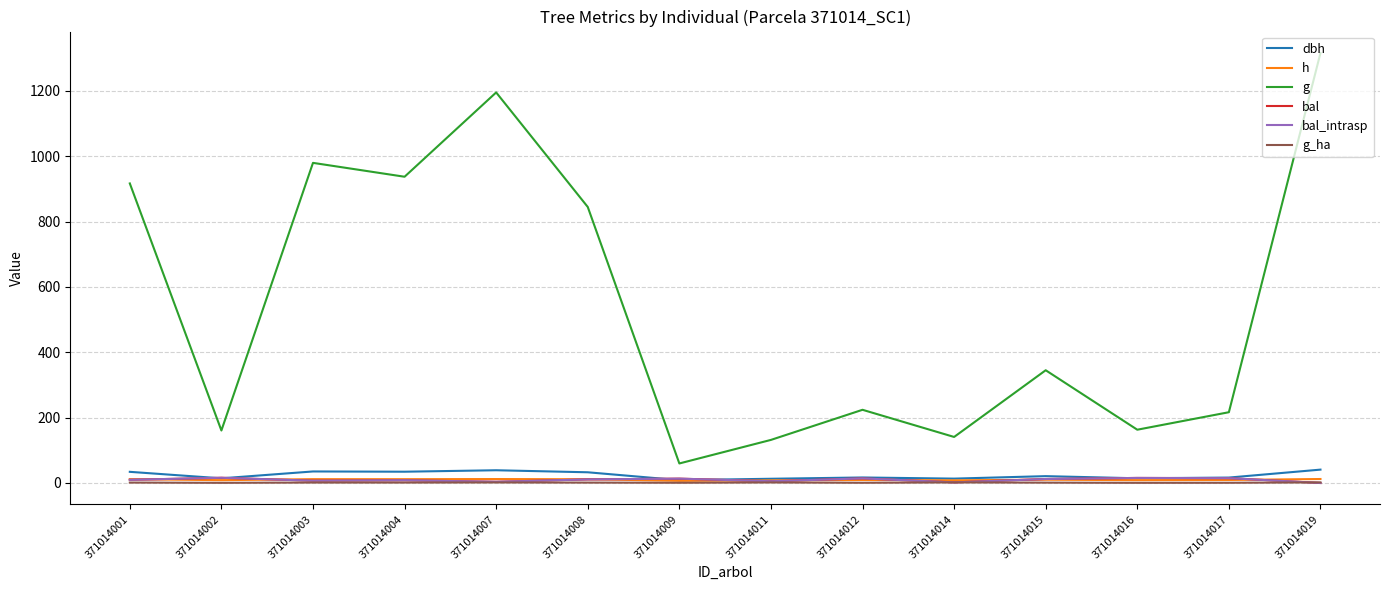

What is the sum of the g values at 371014014 and 371014012?

364.9